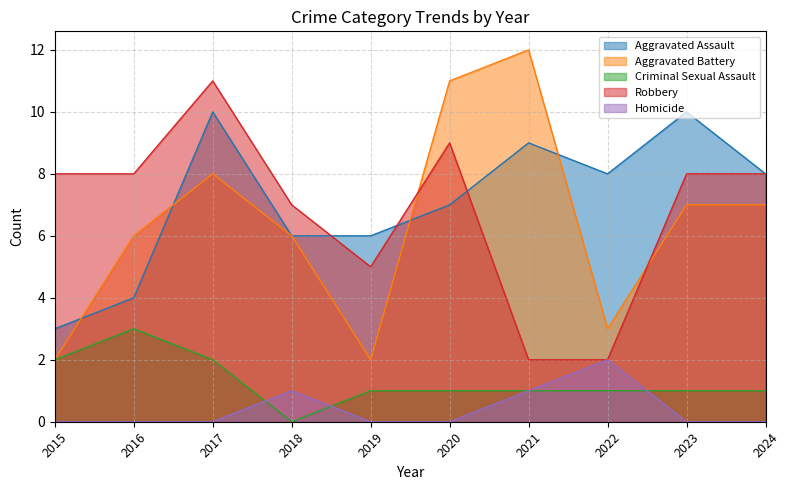

Reading left to right, transcribe all the data shown in this chart.

Aggravated Assault: 3	4	10	6	6	7	9	8	10	8
Aggravated Battery: 2	6	8	6	2	11	12	3	7	7
Criminal Sexual Assault: 2	3	2	0	1	1	1	1	1	1
Robbery: 8	8	11	7	5	9	2	2	8	8
Homicide: 0	0	0	1	0	0	1	2	0	0